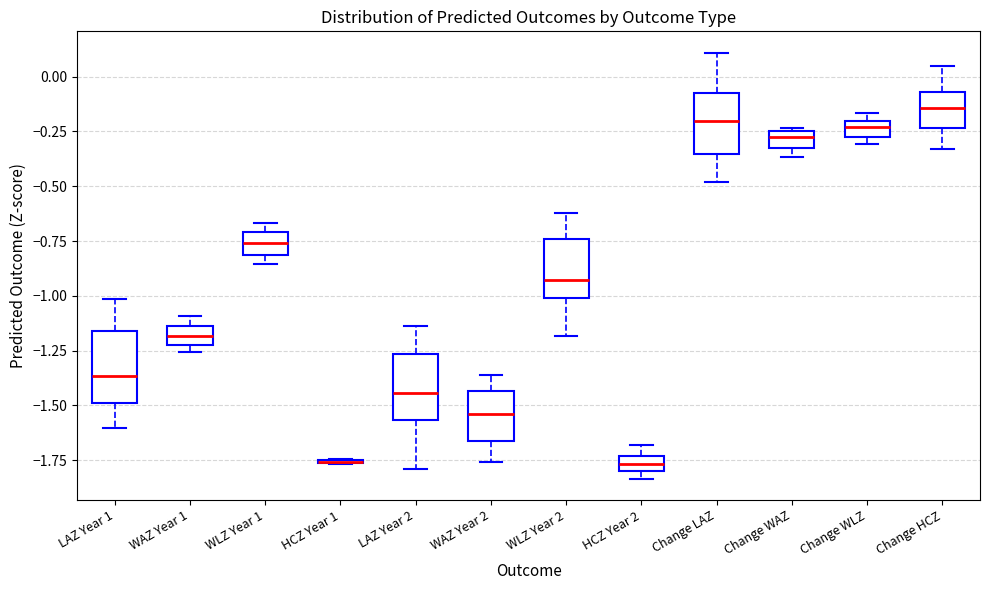

Where is the lower edge of the box for WAZ Year 2 on the y-axis? The values are not printed on the chart, so give them approximately, as read against the axis.

-1.65